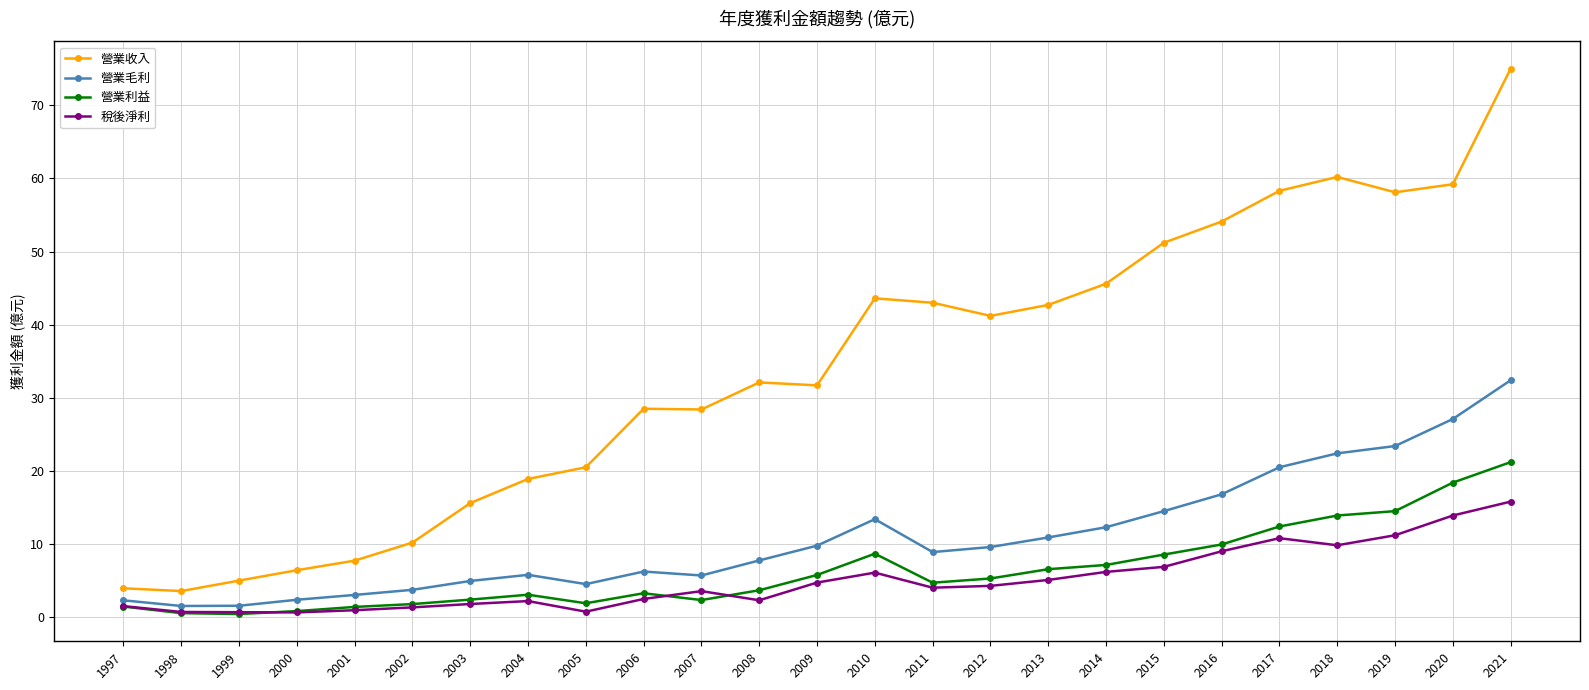

Which series has the largest total across all categories?

營業收入